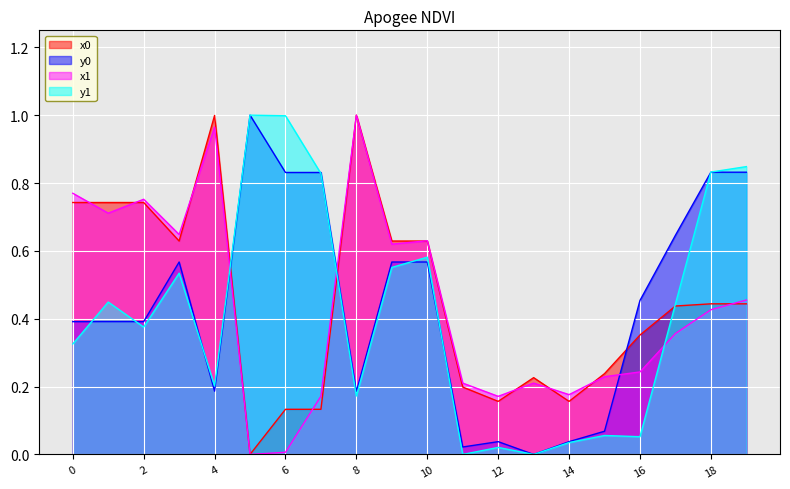

How many intersections are there between x0 and x1?

9